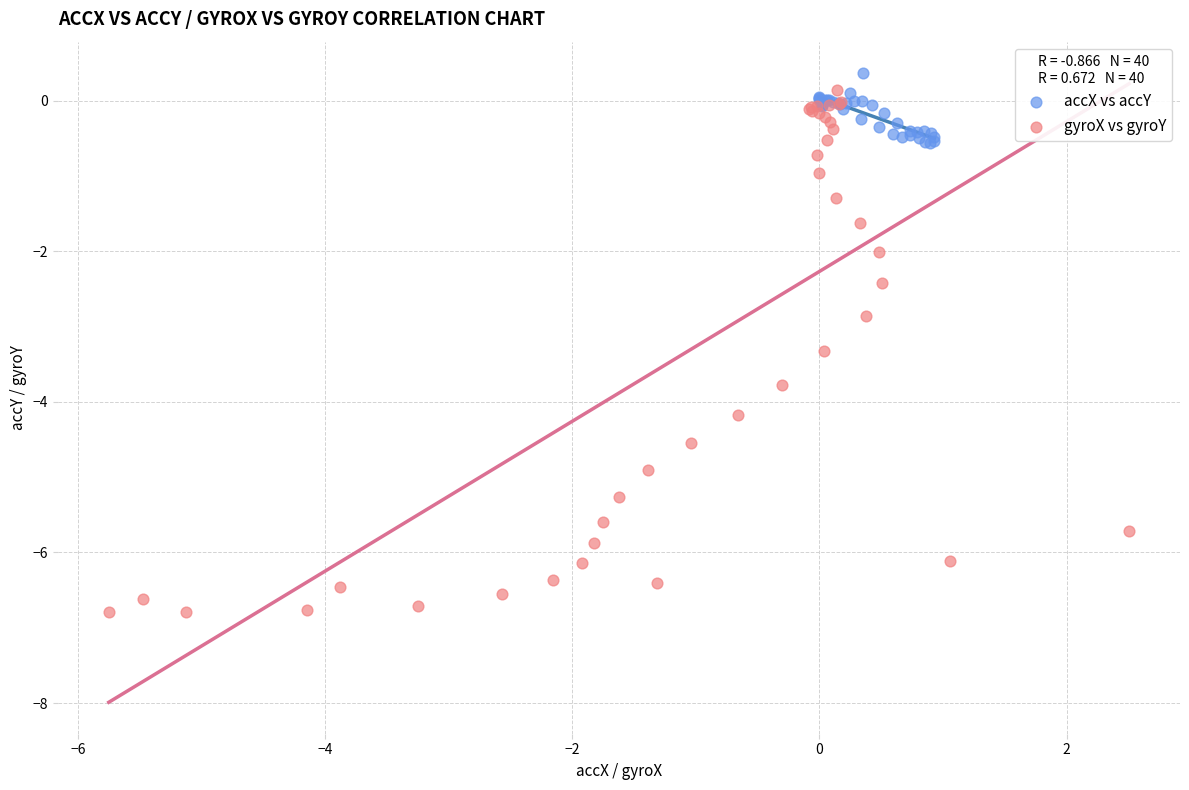

Which series contains the lowest Y value?

gyroX vs gyroY